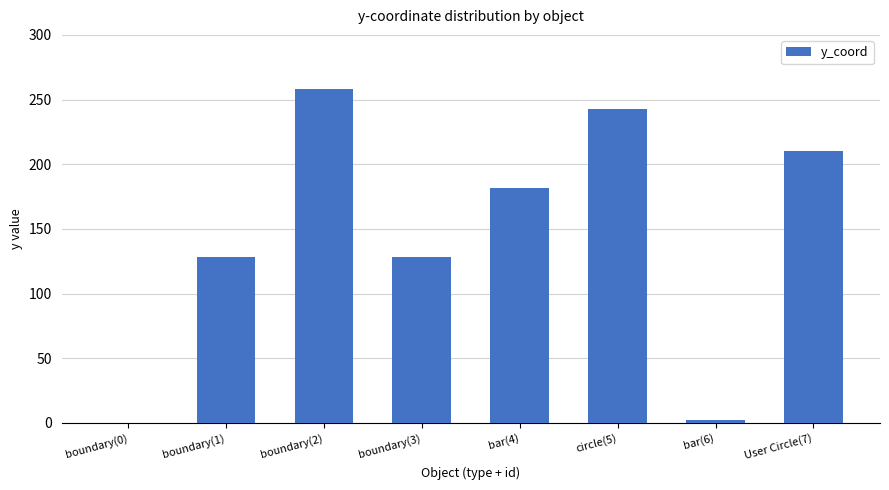

What is the average value?

144.0